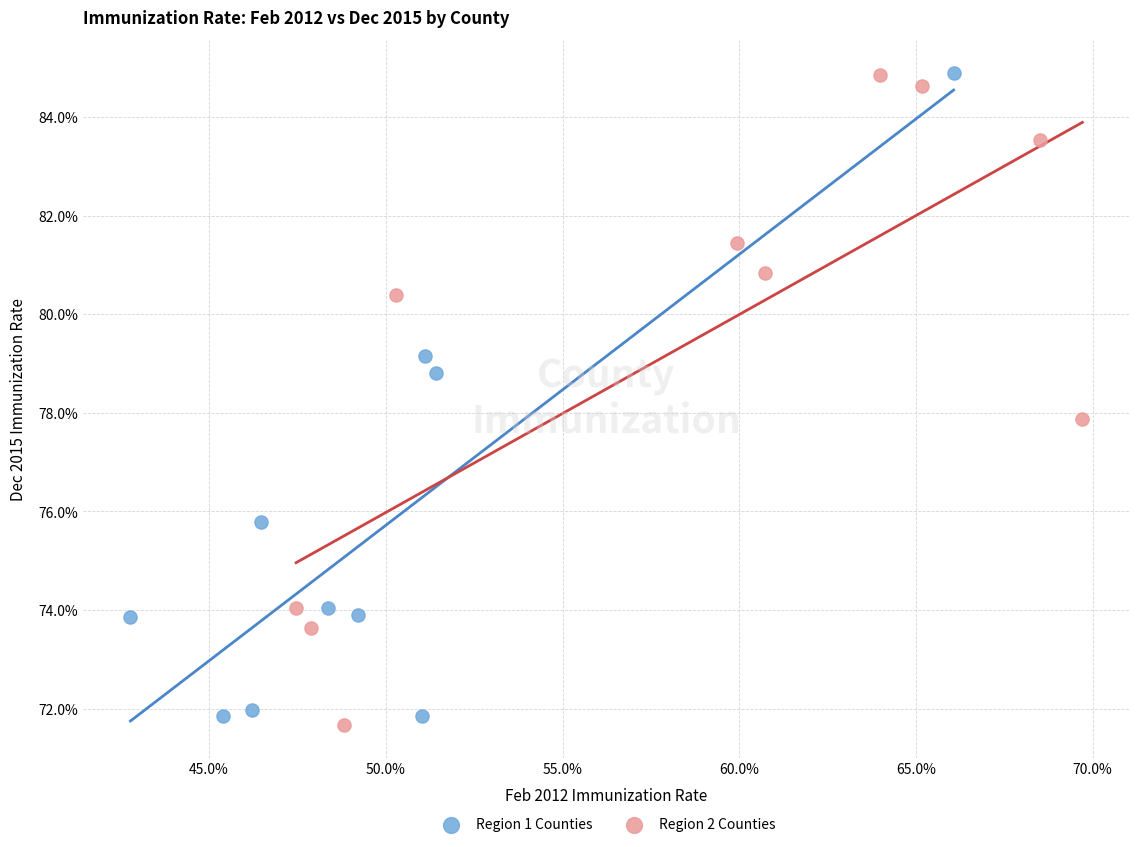

What are all the series names shown in the legend?

Region 1 Counties, Region 2 Counties